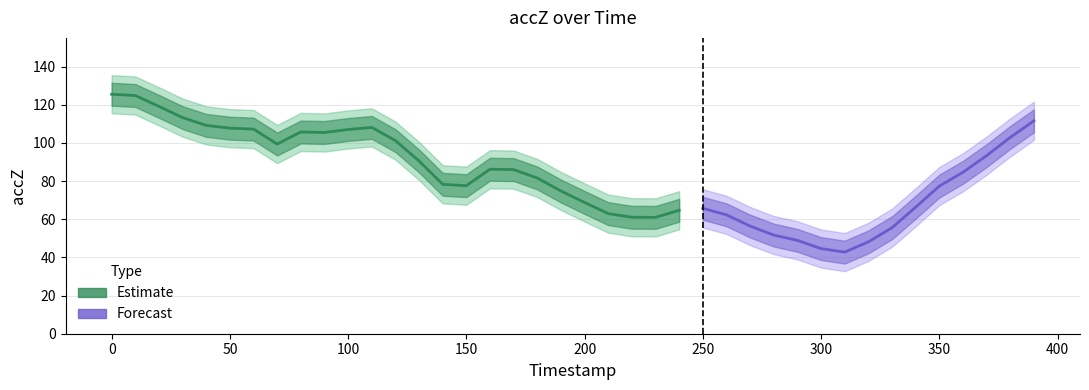

Is this an area chart (filled region under the line)?

No